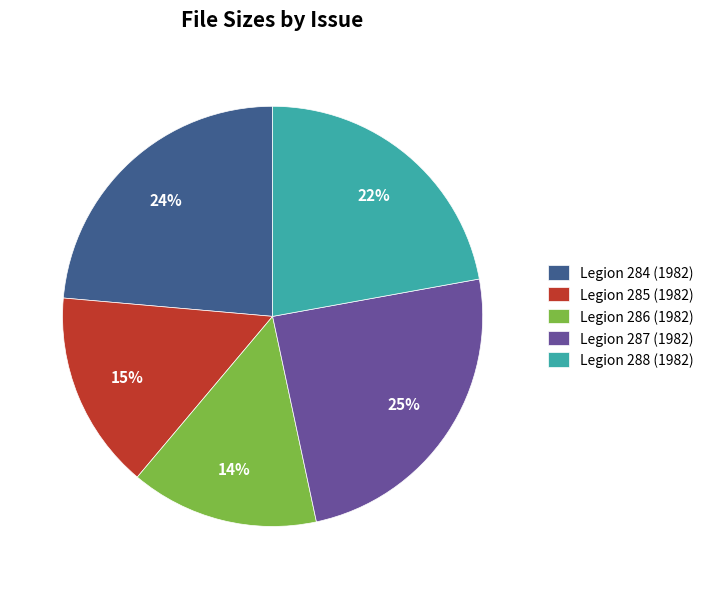

The Legion 288 (1982) slice represents 22% of the pie. True or false?

True